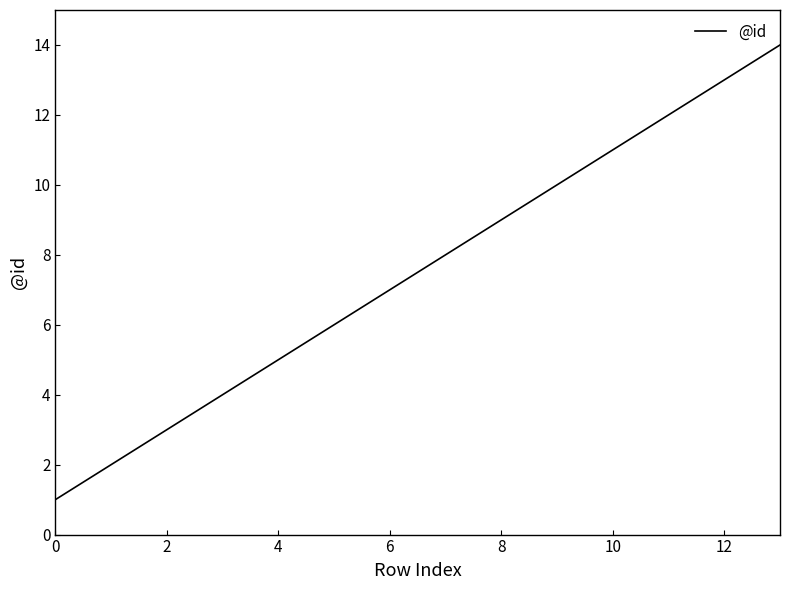

Reading left to right, what are all the values shown in this chart?

1	2	3	4	5	6	7	8	9	10	11	12	13	14